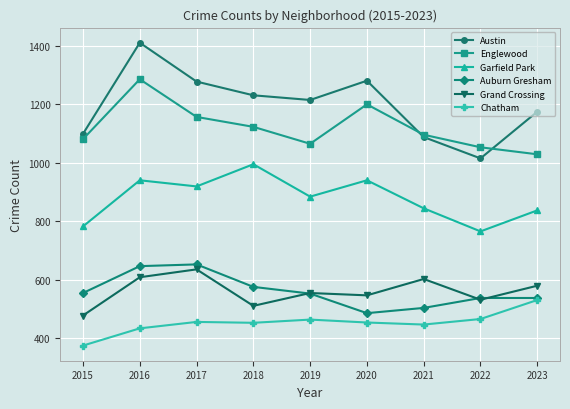

Where is Garfield Park nearest to the value 880?

2019